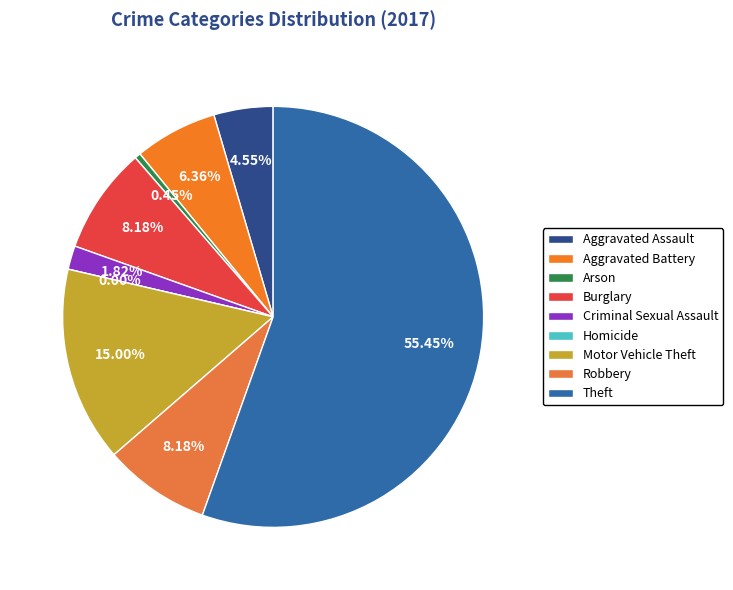

Approximately how many times larger is the value at Burglary compared to Motor Vehicle Theft?

0.5